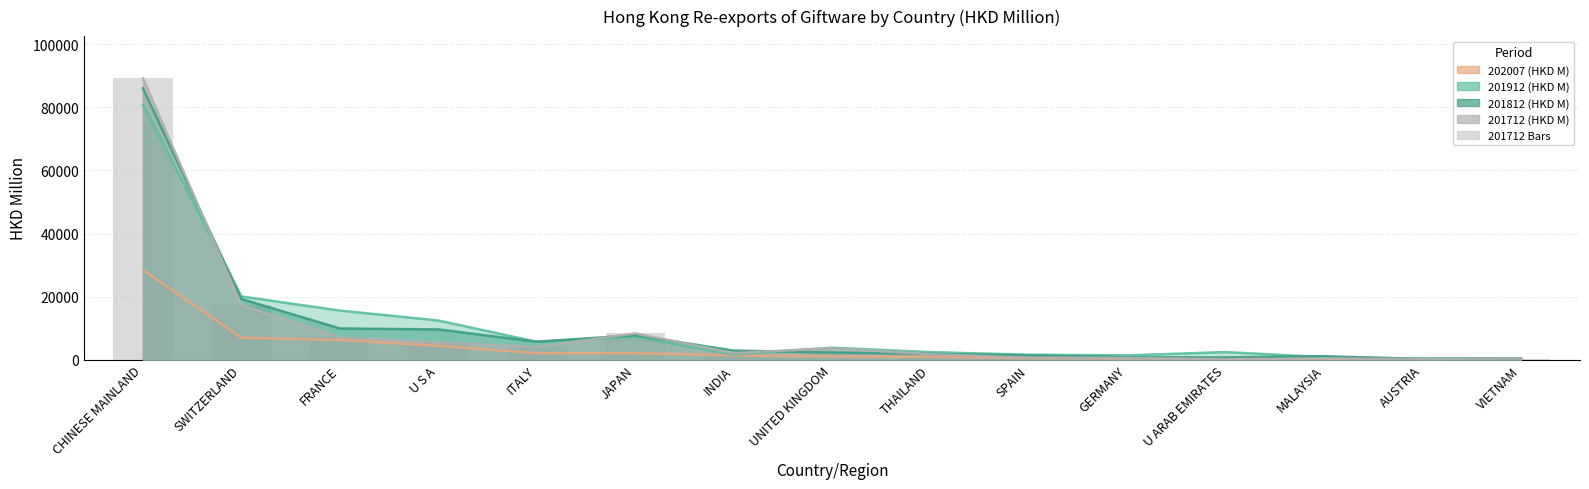

What position from the right is THAILAND?

7